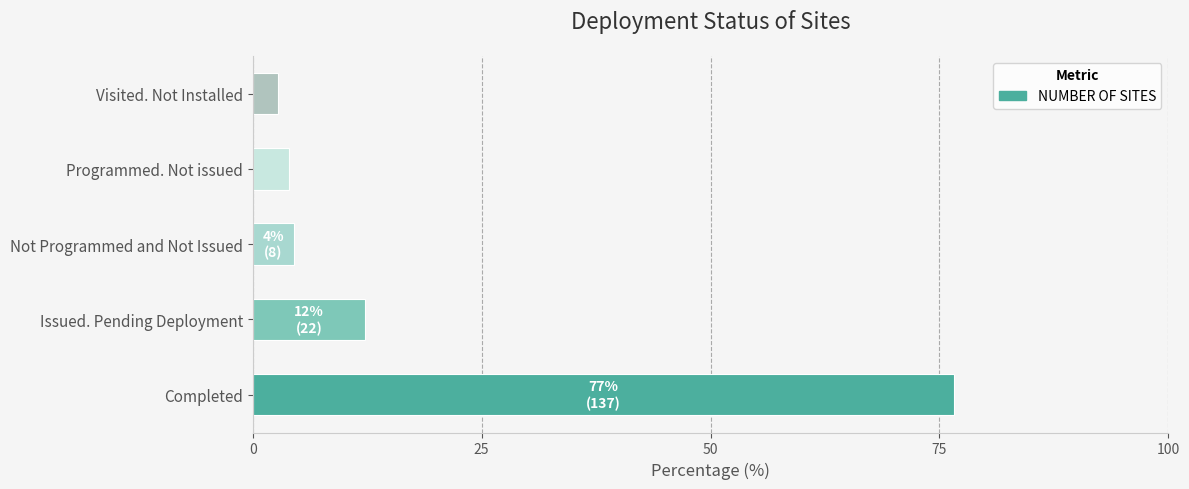

What is the difference between the maximum and minimum values?

73.7